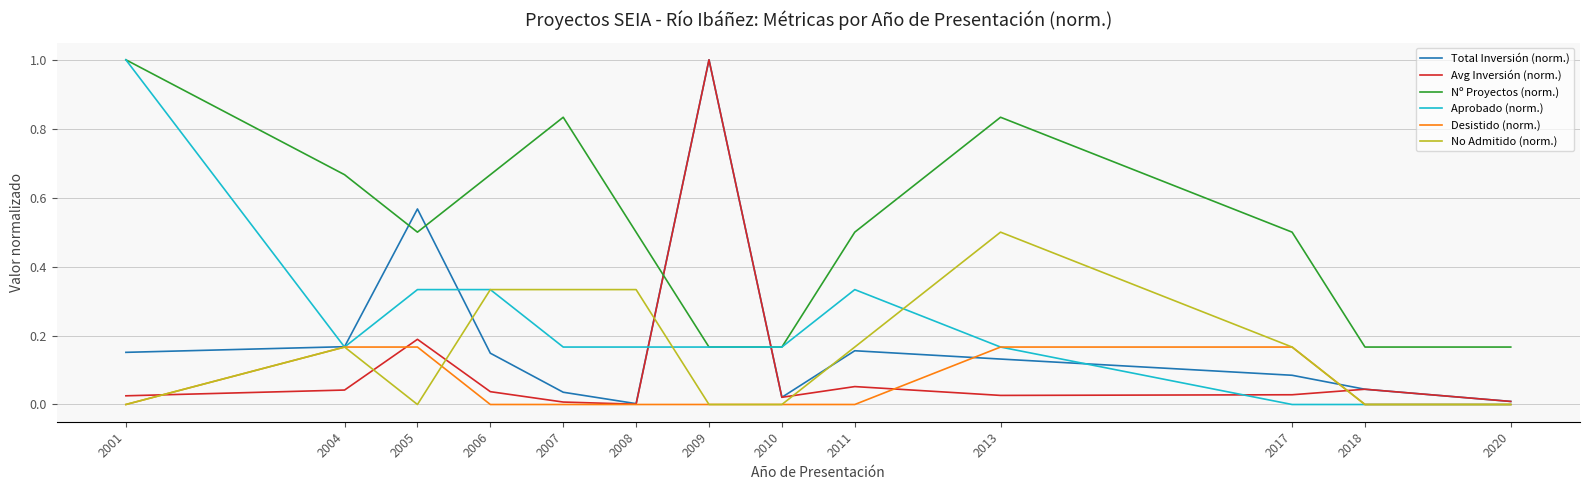

True or false: Total Inversión (norm.) and Aprobado (norm.) intersect in this chart.

True